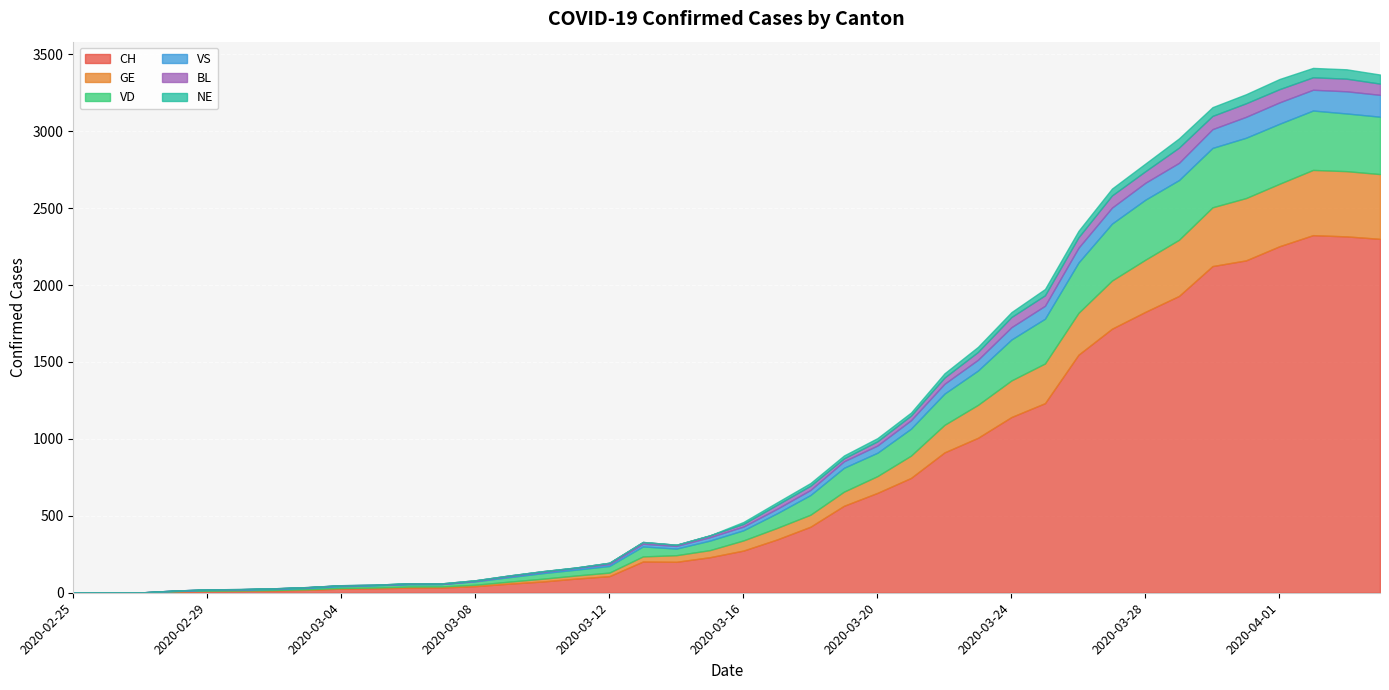

Rank the categories by VD value from highest to lowest.

2020-03-31, 2020-03-28, 2020-04-01, 2020-03-29, 2020-03-30, 2020-04-02, 2020-04-03, 2020-04-04, 2020-03-27, 2020-03-26, 2020-03-25, 2020-03-24, 2020-03-23, 2020-03-22, 2020-03-21, 2020-03-19, 2020-03-20, 2020-03-18, 2020-03-17, 2020-03-16, 2020-03-13, 2020-03-15, 2020-03-12, 2020-03-14, 2020-03-11, 2020-03-10, 2020-03-09, 2020-03-08, 2020-03-07, 2020-03-06, 2020-03-05, 2020-03-04, 2020-03-03, 2020-03-02, 2020-02-29, 2020-03-01, 2020-02-25, 2020-02-26, 2020-02-27, 2020-02-28